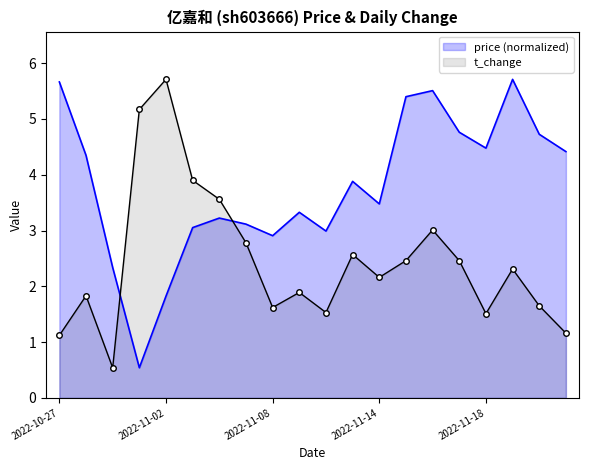

What is the total value across all series at 2022-11-17?

7.2